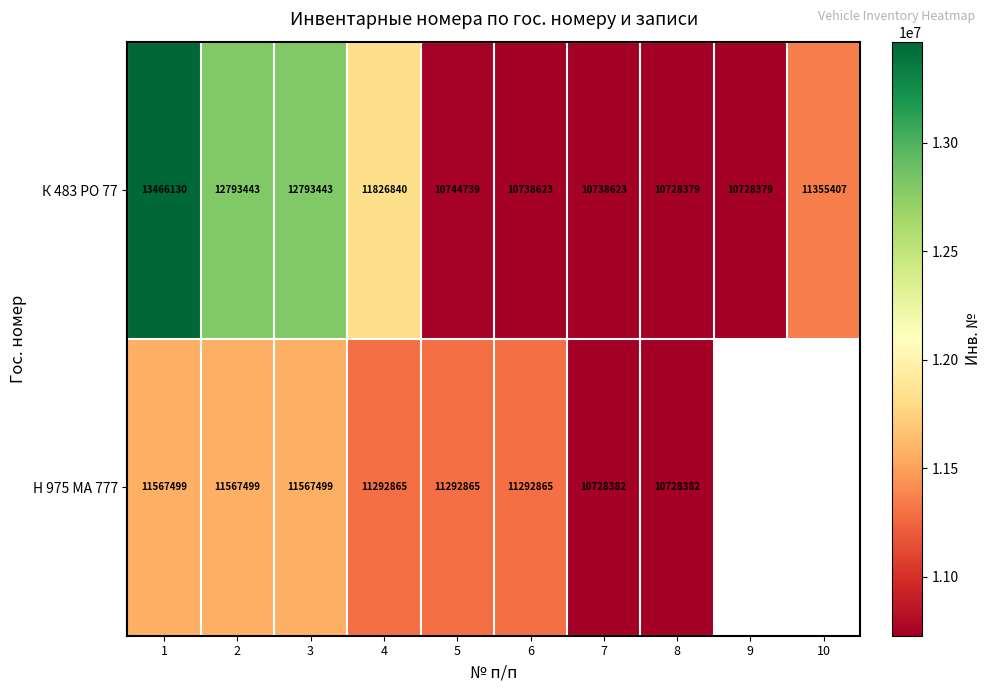

What is the approximate value of К 483 РО 77 at 1, to the nearest 50?

13466150